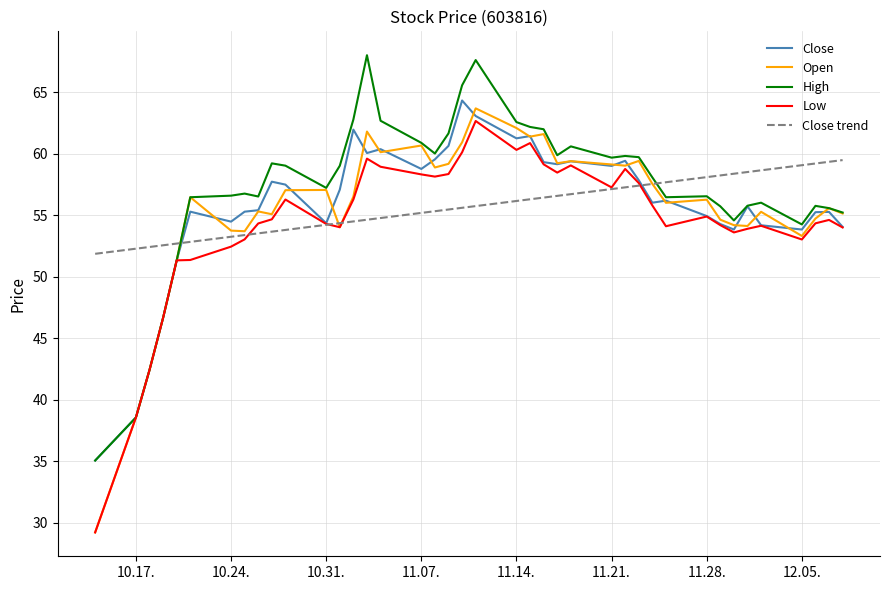

What is the lowest value of the High series?

35.1